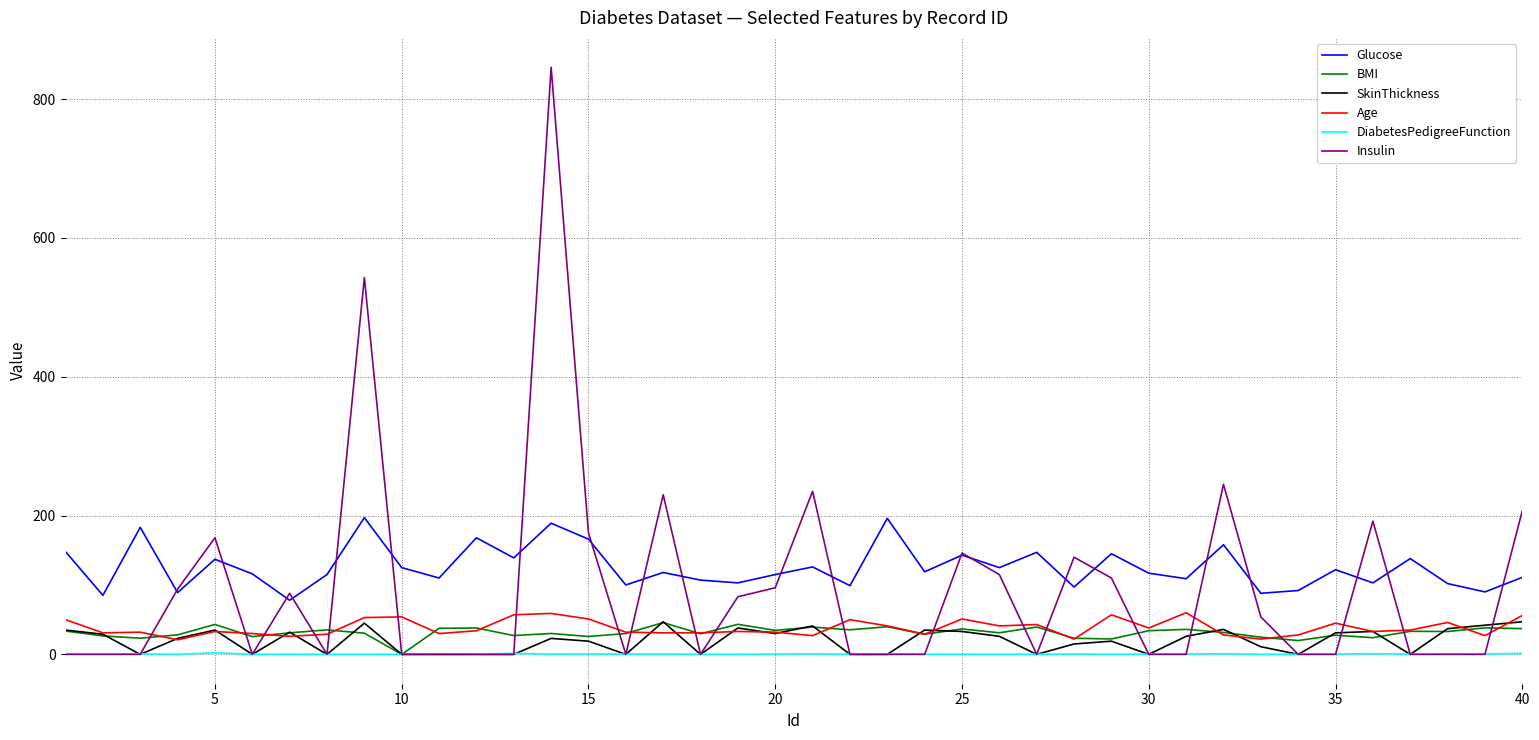

Which series has the largest range (max minus min)?

Insulin